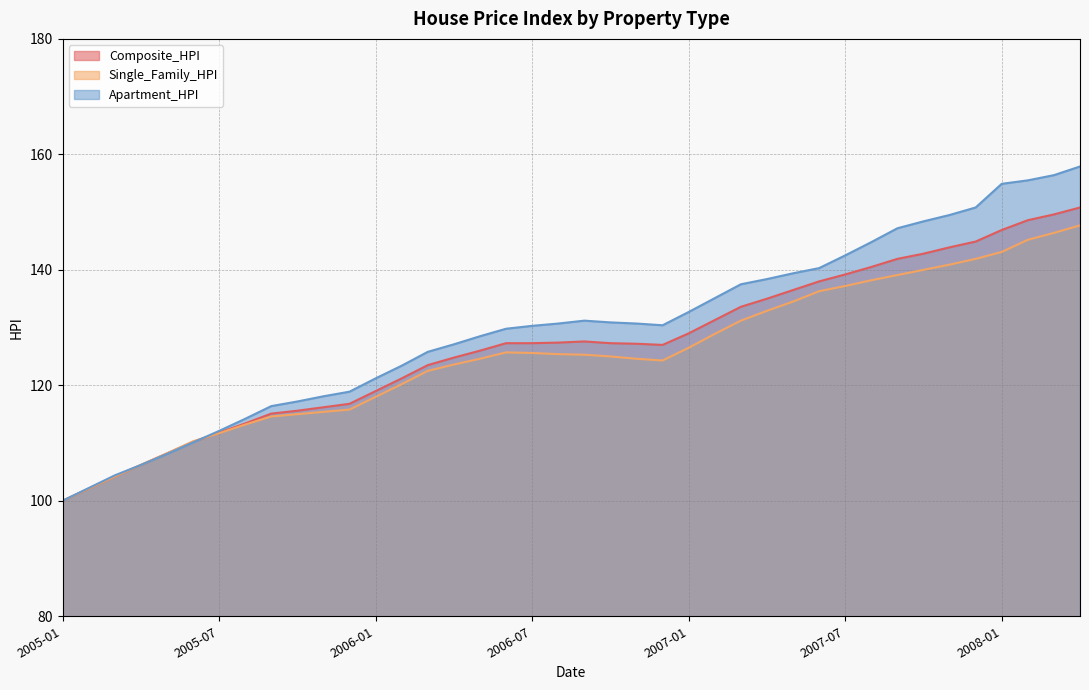

What is the minimum value for Composite_HPI?

100.0